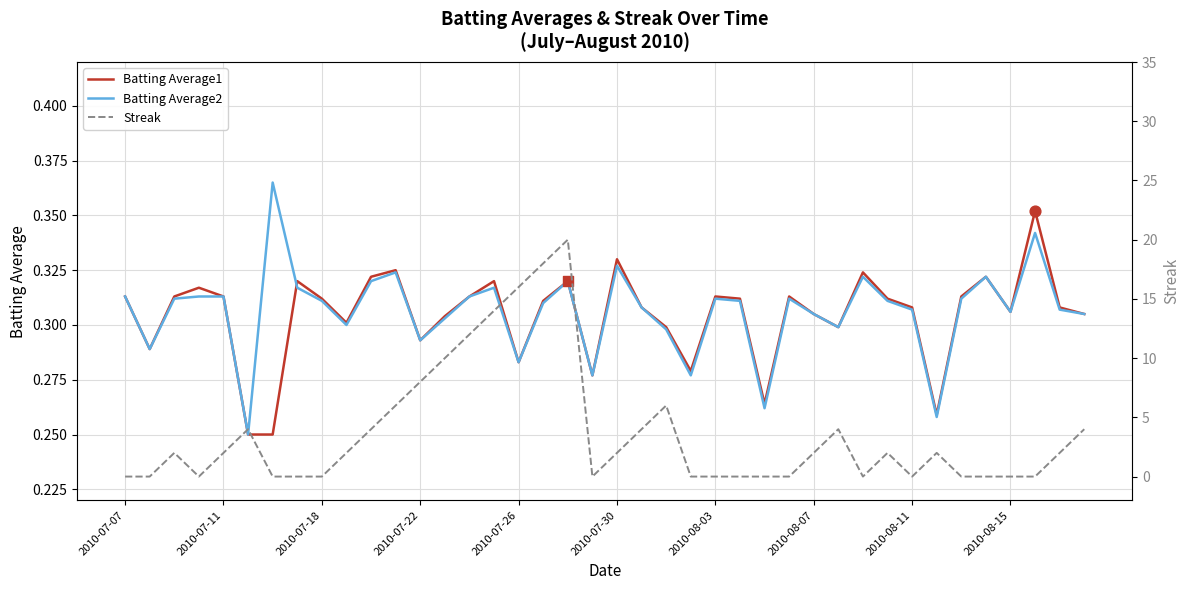

Is the value of Streak at 13 greater than the value of Batting Average1 at 24?

Yes